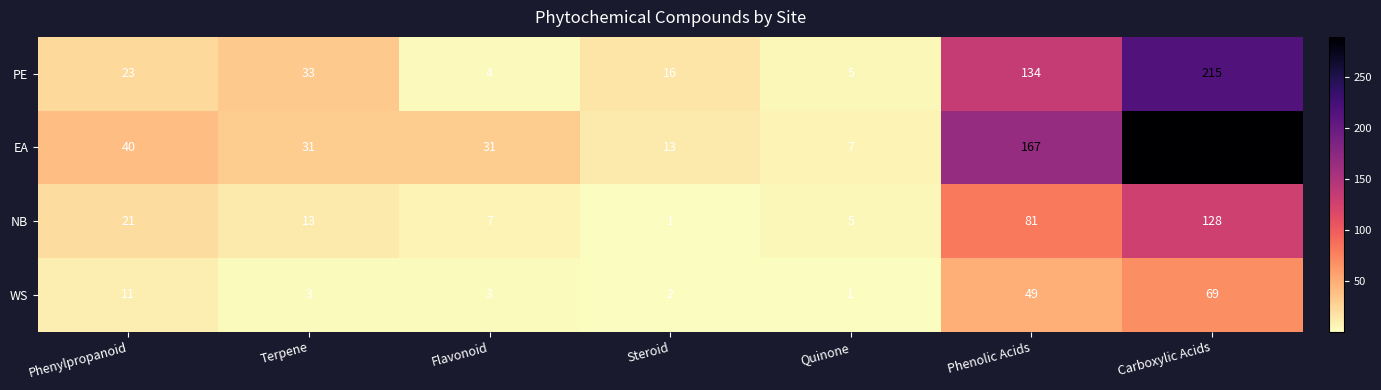

What is the smallest value displayed?

1